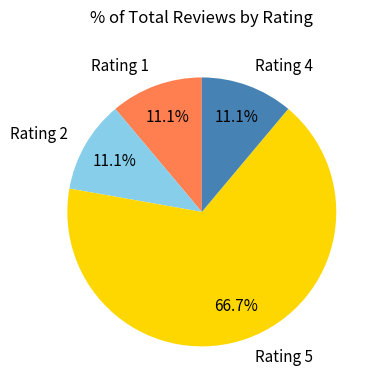

How many slices are in this pie chart?

4